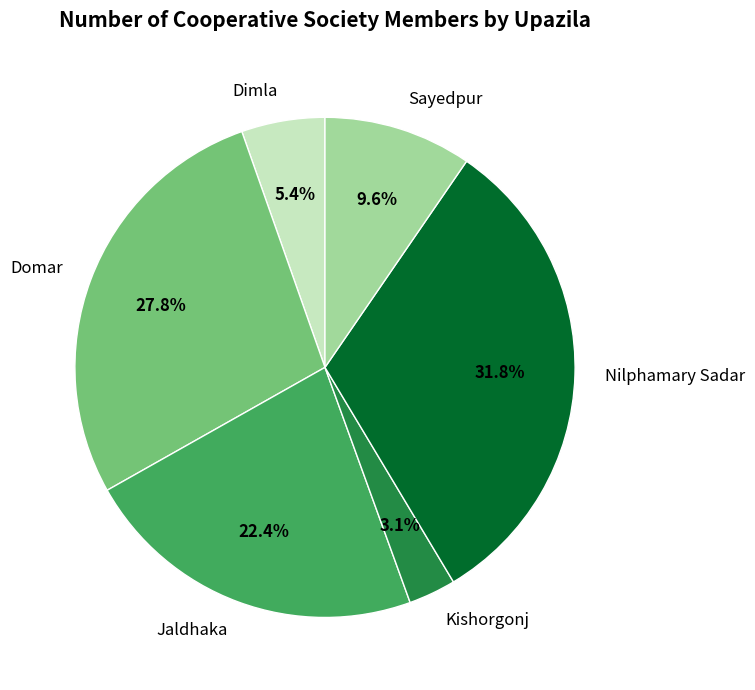

To the nearest percent, what percentage of the pie is Sayedpur?

10%